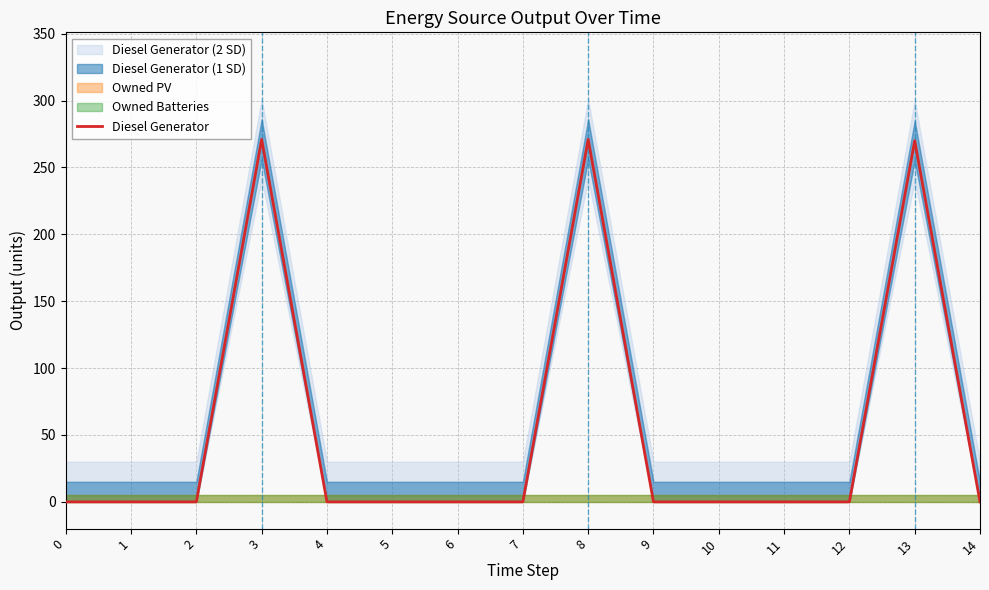

Reading left to right, what are all the values shown in this chart?

0	0	0	271	0	0	0	0	271	0	0	0	0	270	0